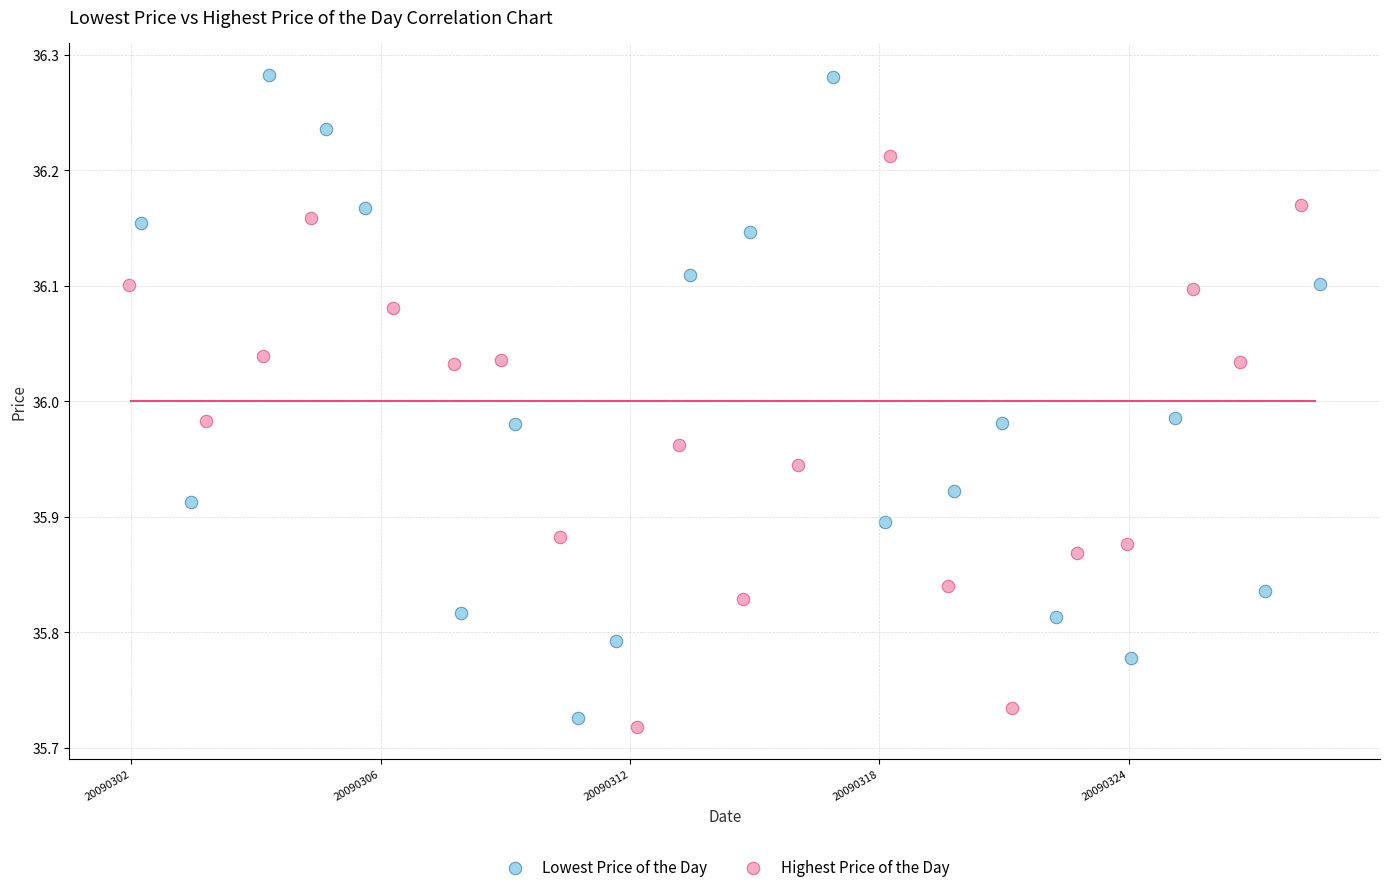

Which series has the widest spread of Y values?

Lowest Price of the Day